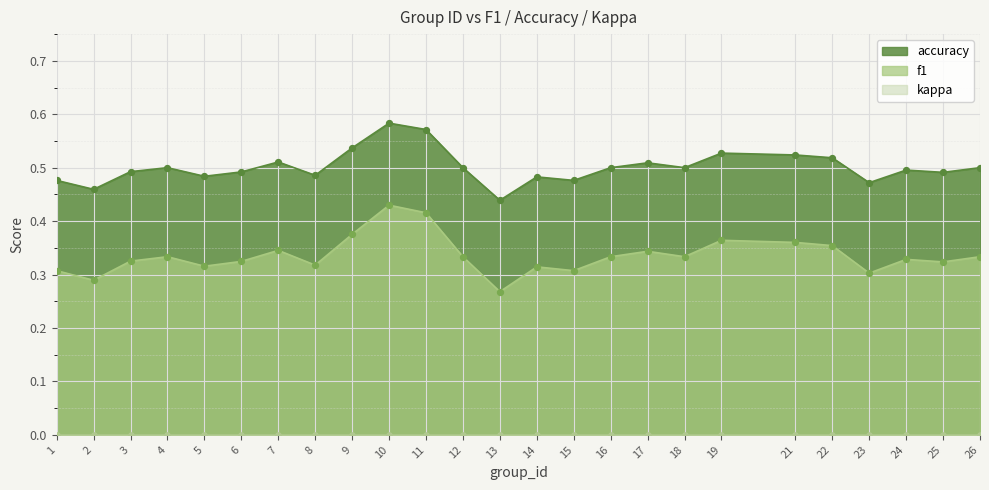

Which series has the largest total across all categories?

accuracy